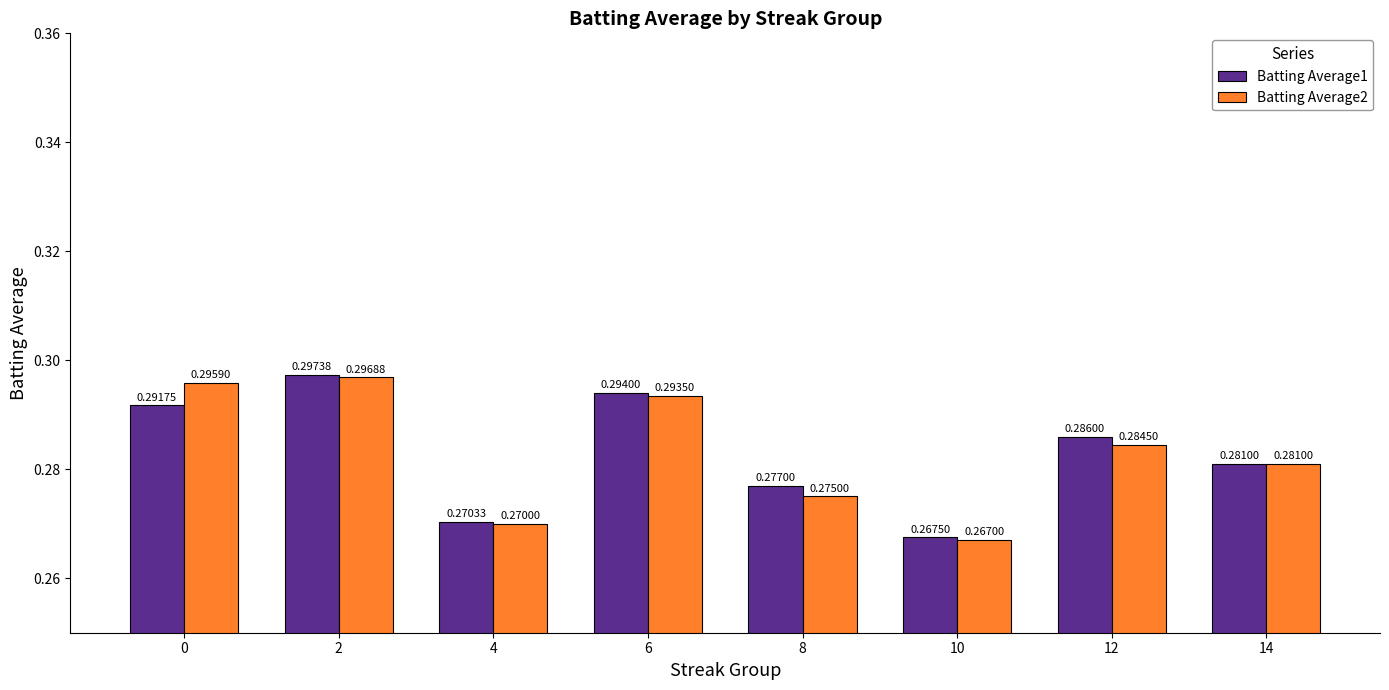

What is the total value across all series at 12?

0.6